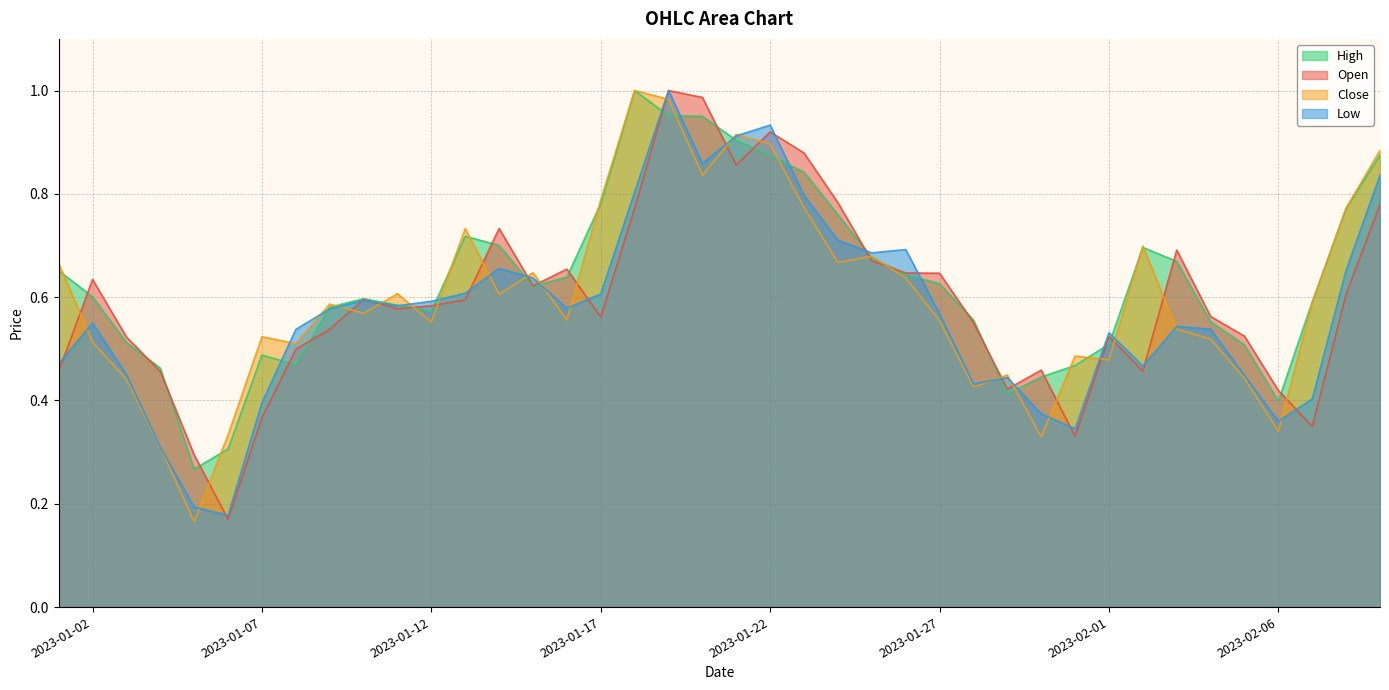

Reading right to left, what are all the values shown in this chart?

Open: 0.8	0.6	0.3	0.4	0.5	0.6	0.7	0.5	0.5	0.3	0.5	0.4	0.6	0.6	0.6	0.7	0.8	0.9	0.9	0.9	1.0	1.0	0.8	0.6	0.7	0.6	0.7	0.6	0.6	0.6	0.6	0.5	0.5	0.4	0.2	0.3	0.5	0.5	0.6	0.5
High: 0.9	0.8	0.6	0.4	0.5	0.6	0.7	0.7	0.5	0.5	0.4	0.4	0.6	0.6	0.6	0.7	0.8	0.8	0.9	0.9	1.0	1.0	1.0	0.8	0.6	0.6	0.7	0.7	0.6	0.6	0.6	0.6	0.5	0.5	0.3	0.3	0.5	0.5	0.6	0.7
Low: 0.8	0.7	0.4	0.4	0.4	0.5	0.5	0.5	0.5	0.3	0.4	0.4	0.4	0.6	0.7	0.7	0.7	0.8	0.9	0.9	0.9	1.0	0.8	0.6	0.6	0.6	0.7	0.6	0.6	0.6	0.6	0.6	0.5	0.4	0.2	0.2	0.3	0.4	0.5	0.5
Close: 0.9	0.8	0.6	0.3	0.4	0.5	0.5	0.7	0.5	0.5	0.3	0.4	0.4	0.6	0.6	0.7	0.7	0.8	0.9	0.9	0.8	1.0	1.0	0.8	0.6	0.6	0.6	0.7	0.6	0.6	0.6	0.6	0.5	0.5	0.3	0.2	0.3	0.4	0.5	0.7